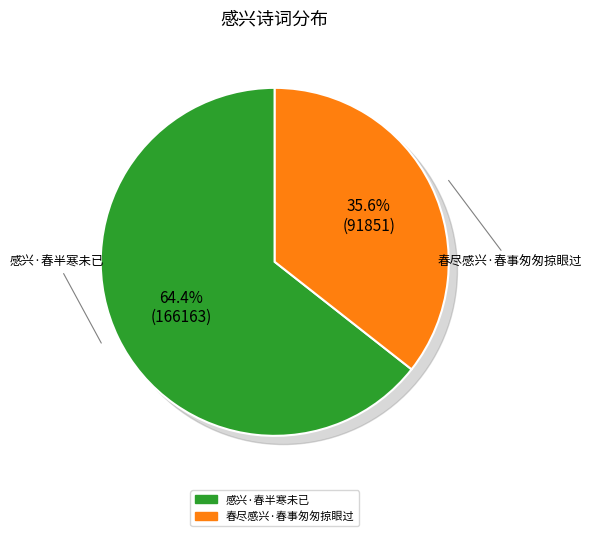

Between 春尽感兴·春事匆匆掠眼过 and 感兴·春半寒未已, which is larger?

感兴·春半寒未已